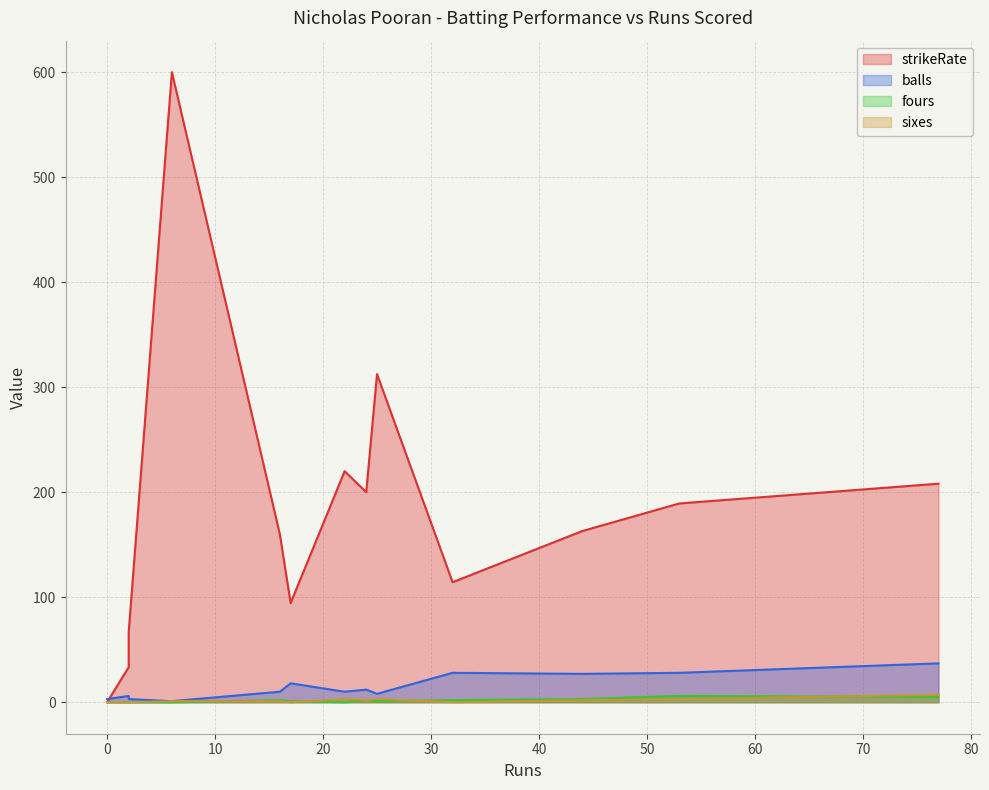

Count the sixes values in the range 0 to 3.

12